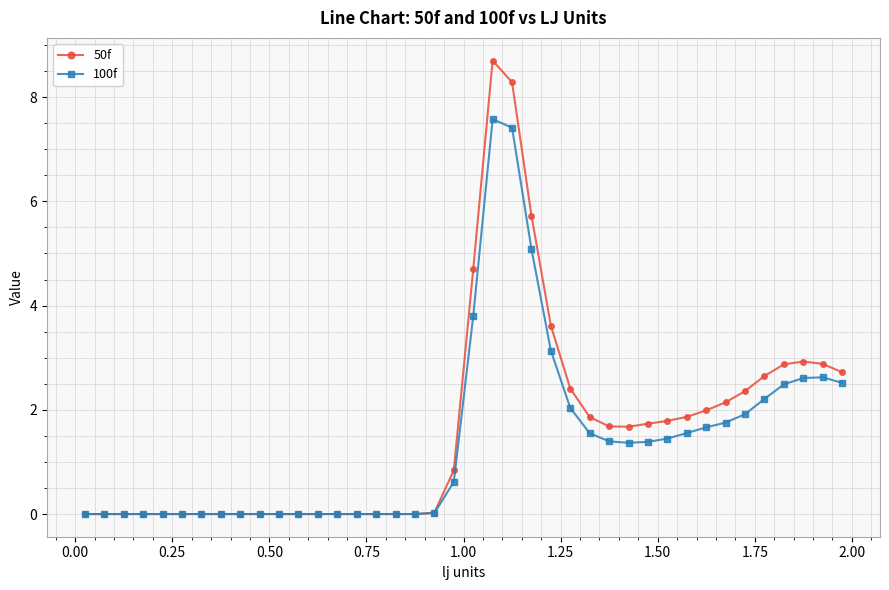

What is the value of the 50f point at the 24th from the left?

5.7